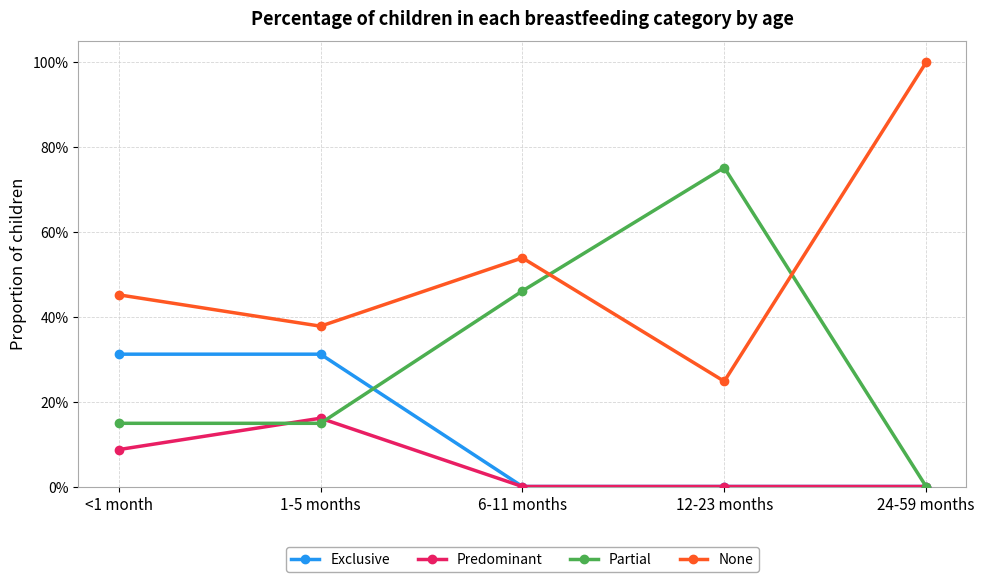

Read the Partial value at 6-11 months.

0.5